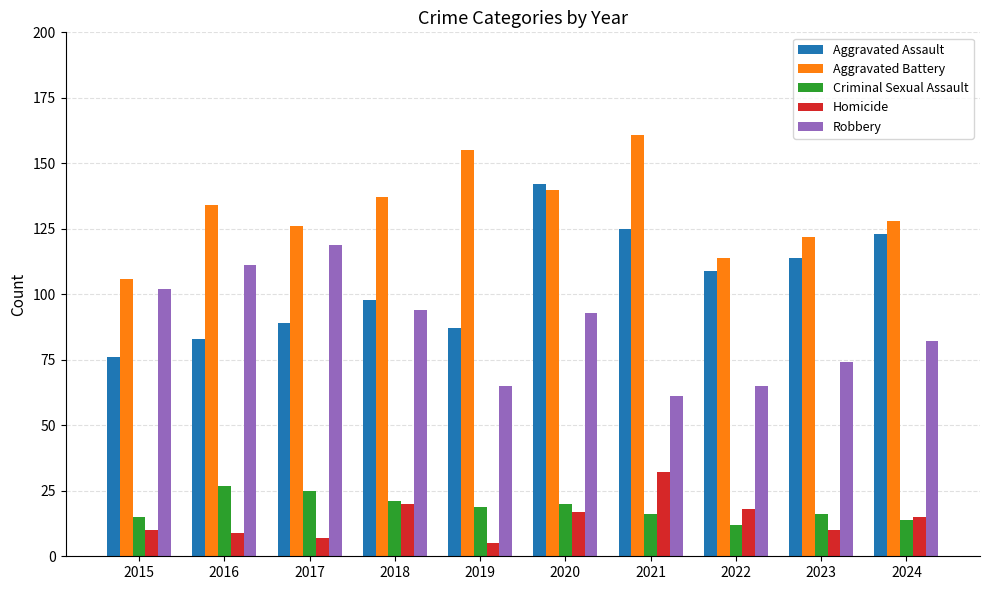

Reading left to right, transcribe all the data shown in this chart.

Aggravated Assault: 2015=76	2016=83	2017=89	2018=98	2019=87	2020=142	2021=125	2022=109	2023=114	2024=123
Aggravated Battery: 2015=106	2016=134	2017=126	2018=137	2019=155	2020=140	2021=161	2022=114	2023=122	2024=128
Criminal Sexual Assault: 2015=15	2016=27	2017=25	2018=21	2019=19	2020=20	2021=16	2022=12	2023=16	2024=14
Homicide: 2015=10	2016=9	2017=7	2018=20	2019=5	2020=17	2021=32	2022=18	2023=10	2024=15
Robbery: 2015=102	2016=111	2017=119	2018=94	2019=65	2020=93	2021=61	2022=65	2023=74	2024=82